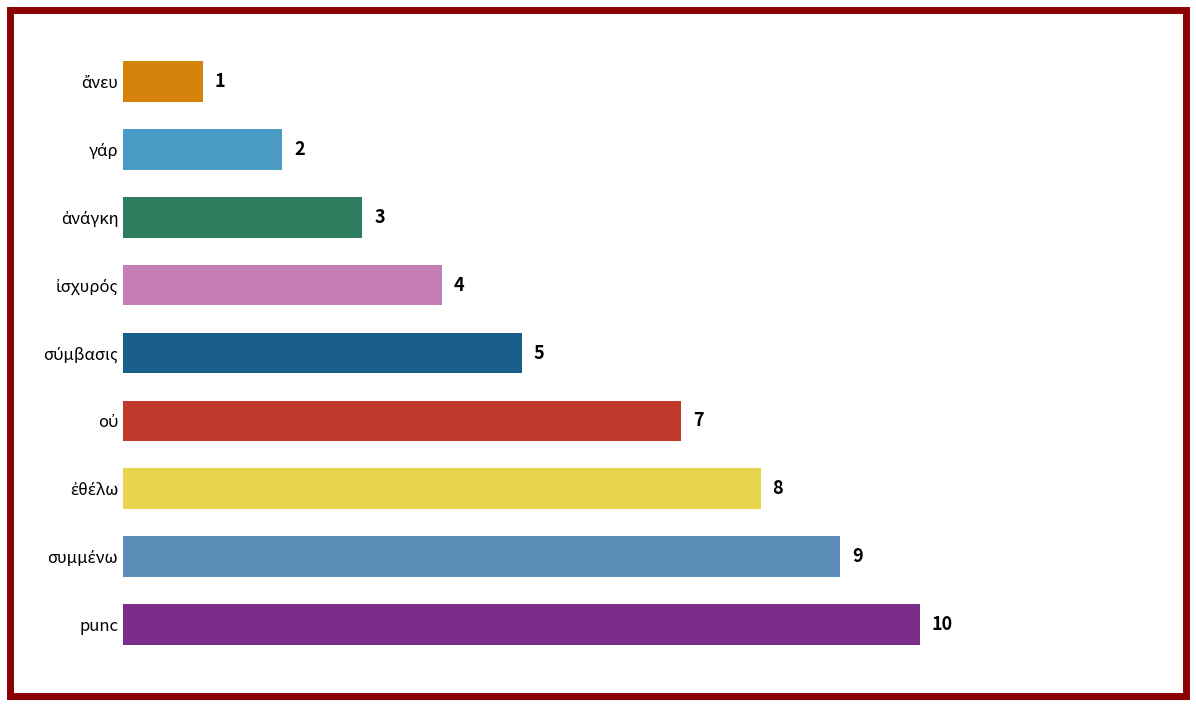

What is the difference between the maximum and minimum values?

9